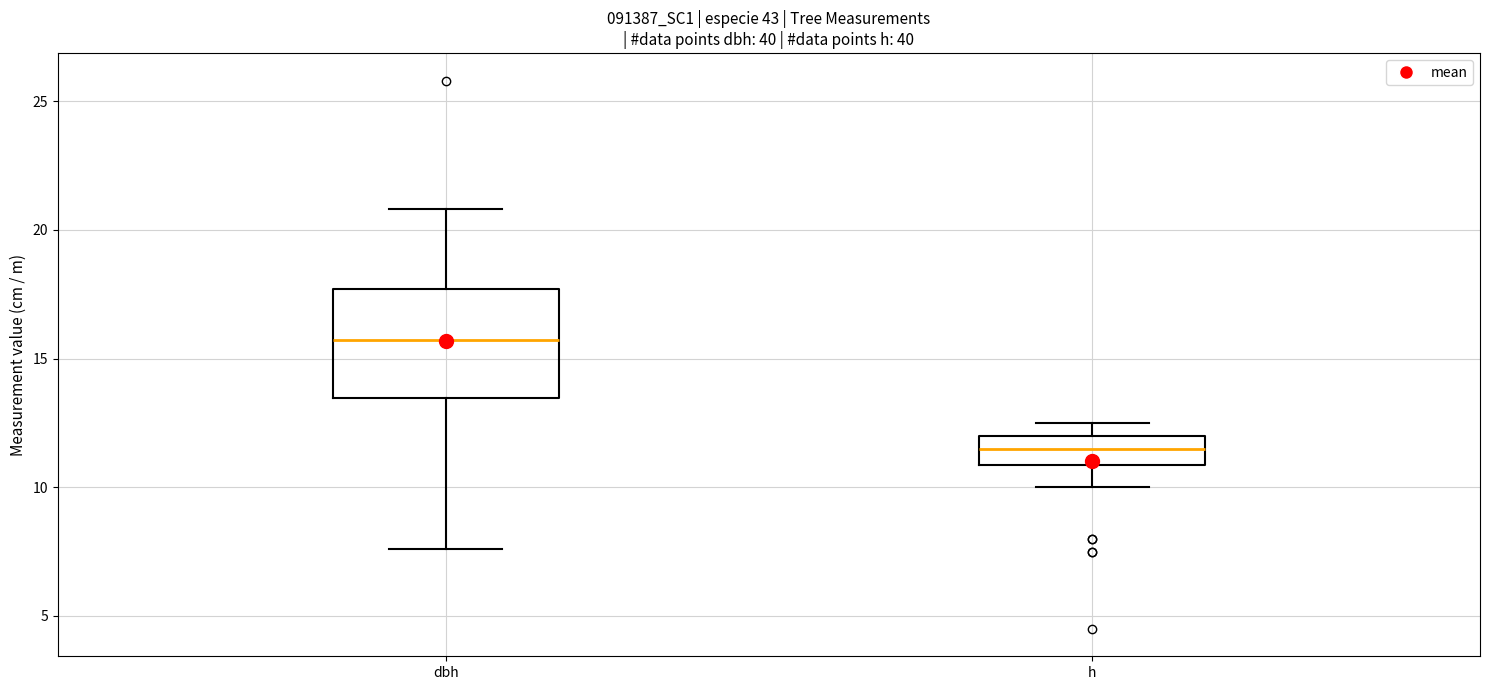

Which box's median line is the lowest?

h